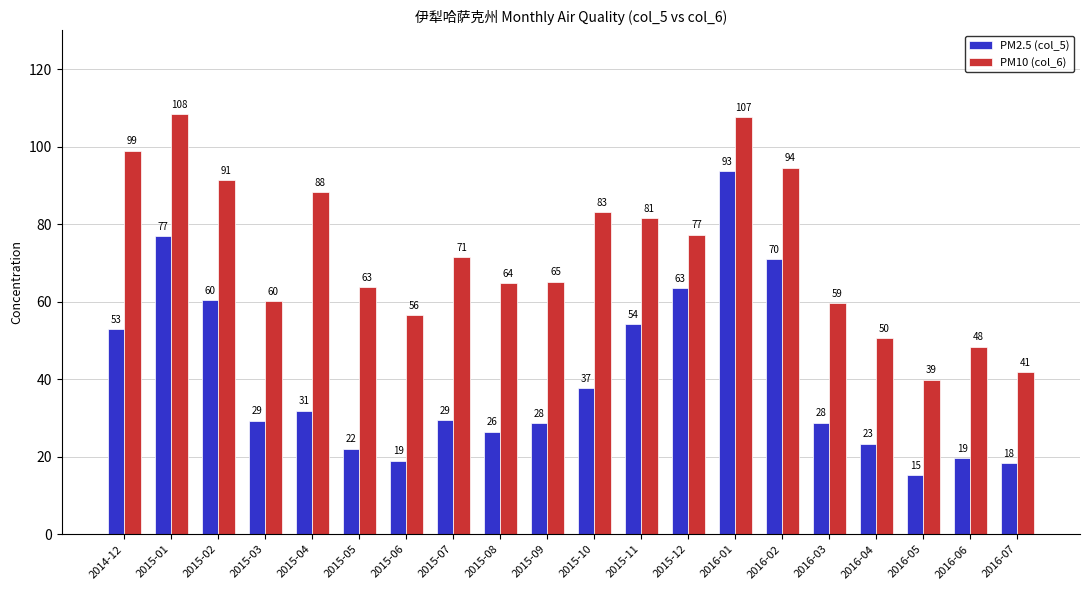

What is the sum of the PM10 (col_6) values at 2016-04 and 2016-03?

110.1